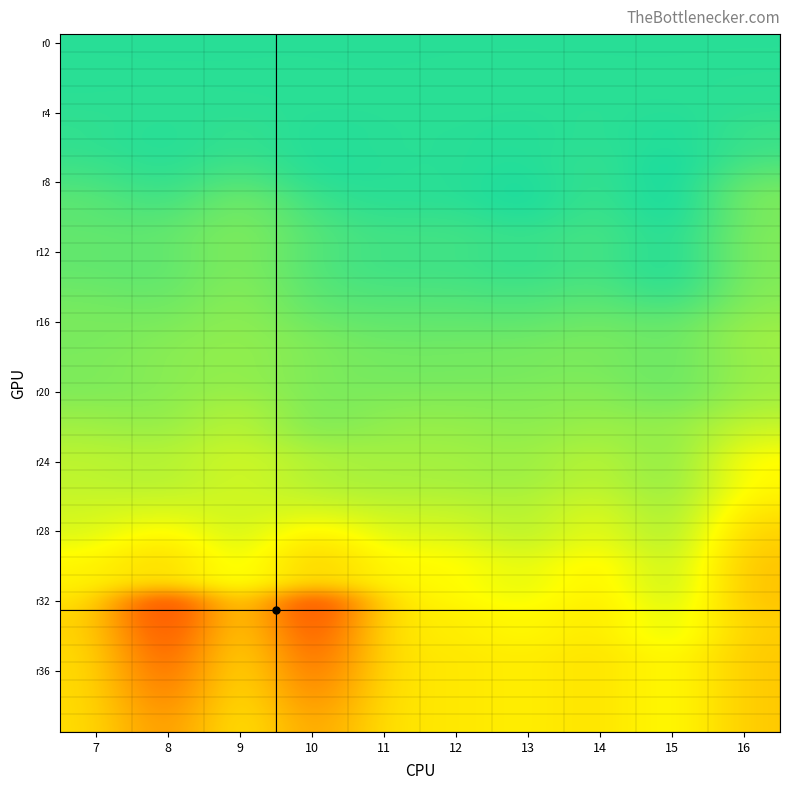

Which has a higher value, 10 or 9?

10